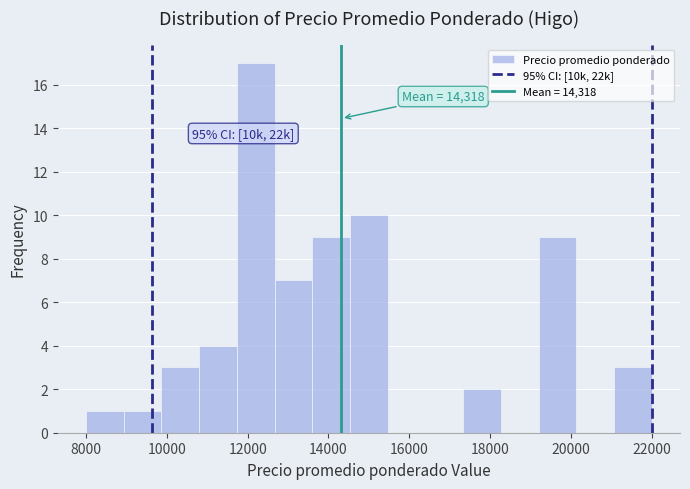

Which range on the x-axis has the tallest bar?

11800 to 12600